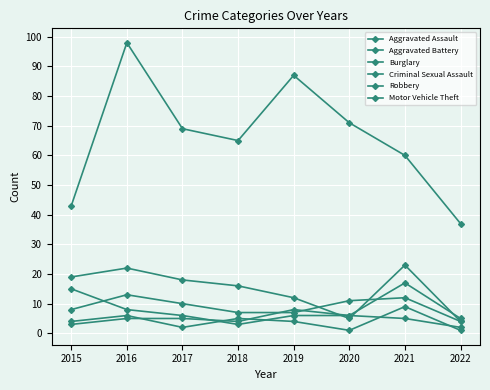

How many categories are shown in the chart?

8